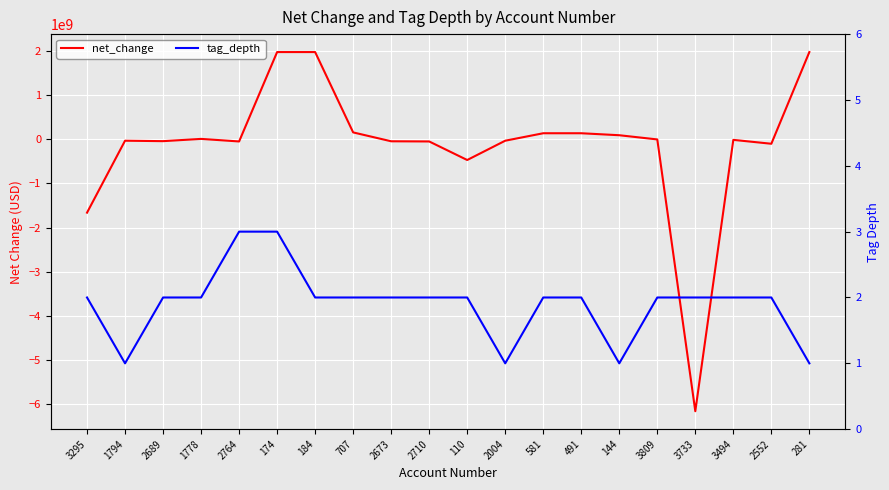

At which category does tag_depth reach its first local valley?

1794